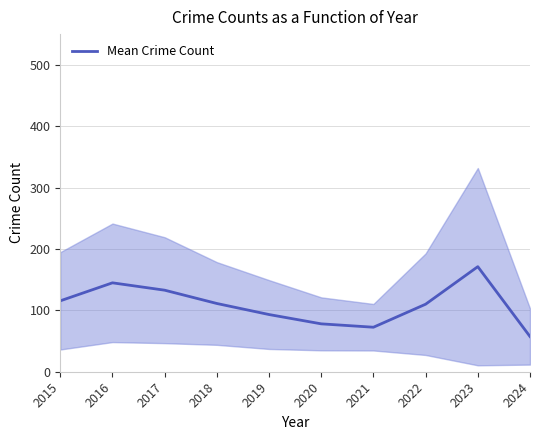

What is the smallest value displayed?

57.3